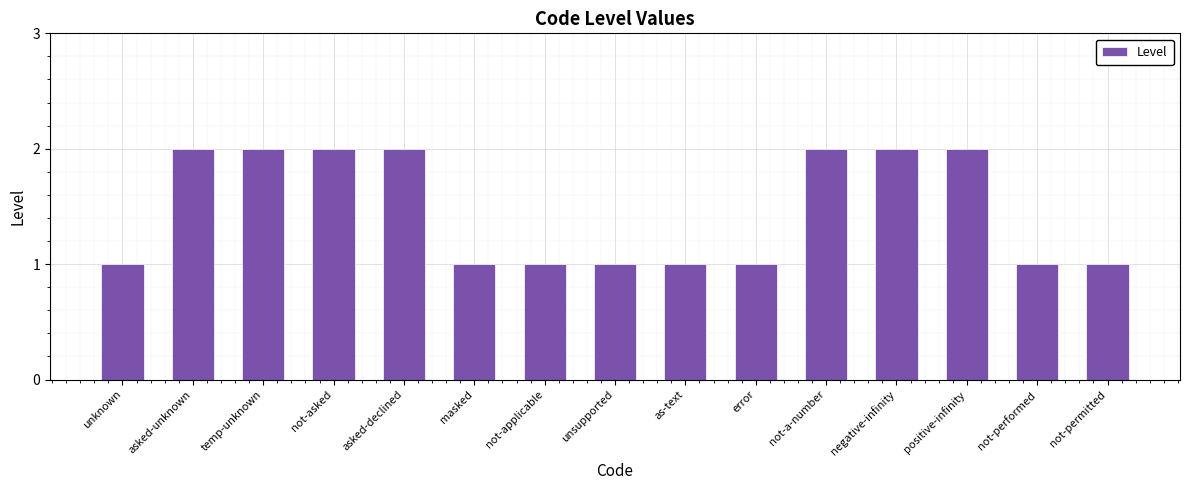

What is the change in value from masked to negative-infinity?

+1